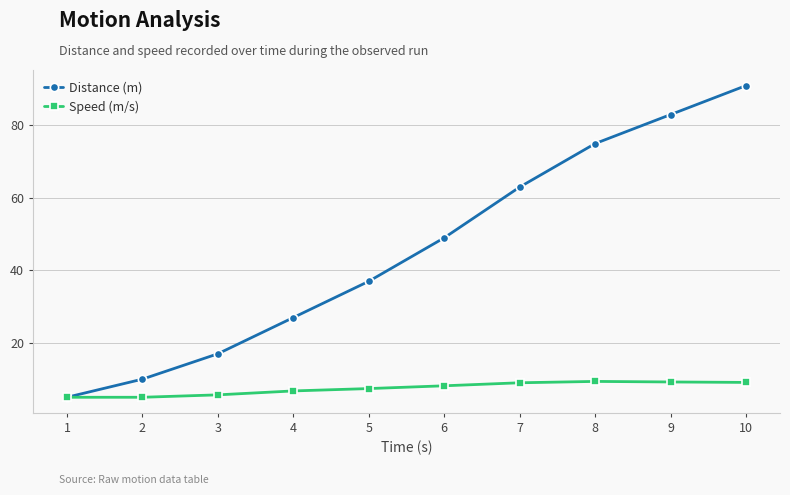

What are all the series names shown in the legend?

Distance (m), Speed (m/s)